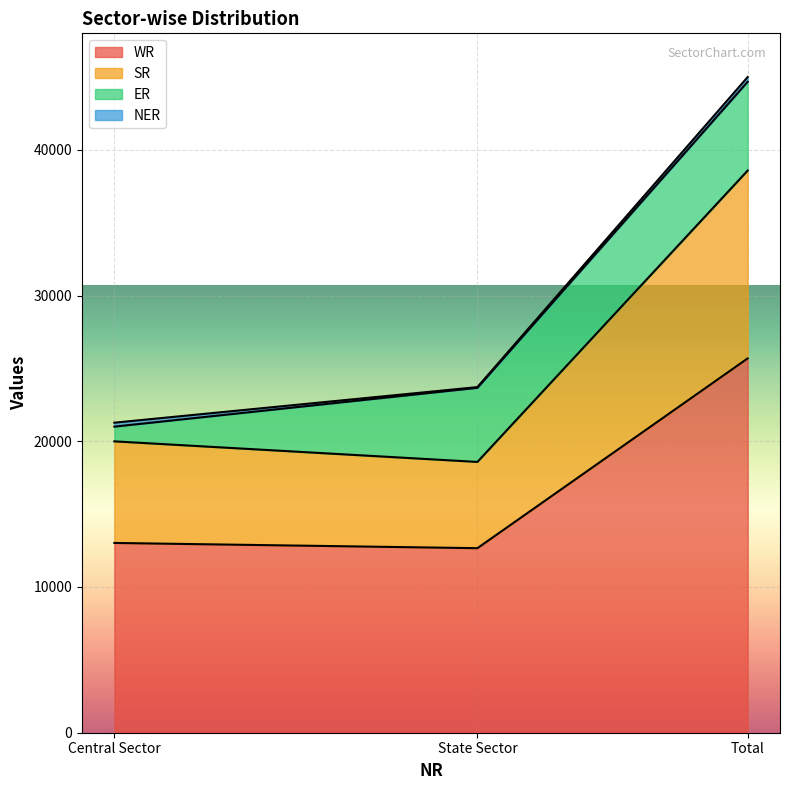

What is the highest value of the WR series?

25686